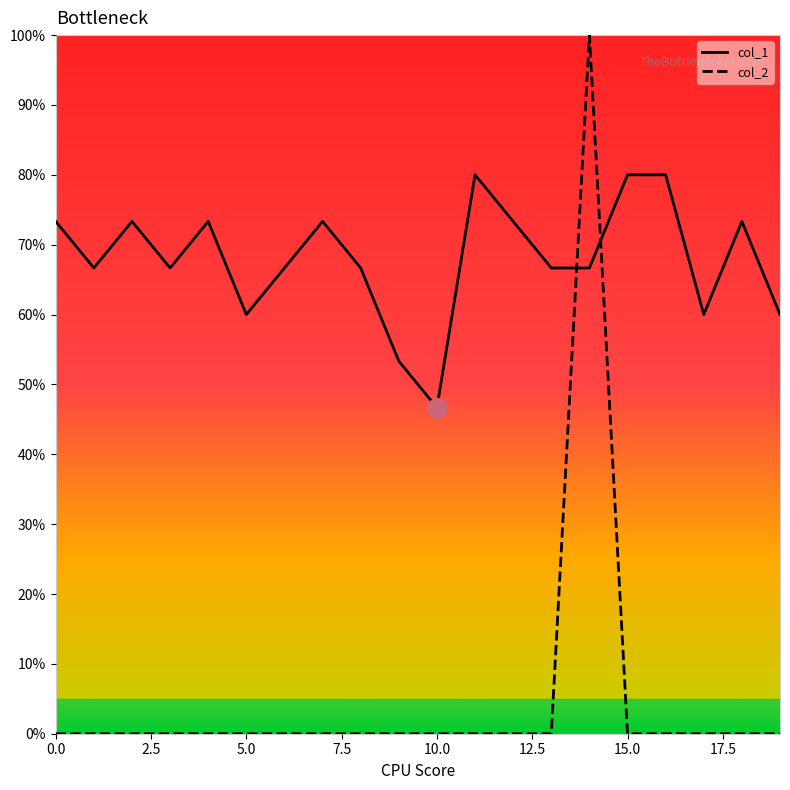

What is the sum of all col_1 values?

13.6